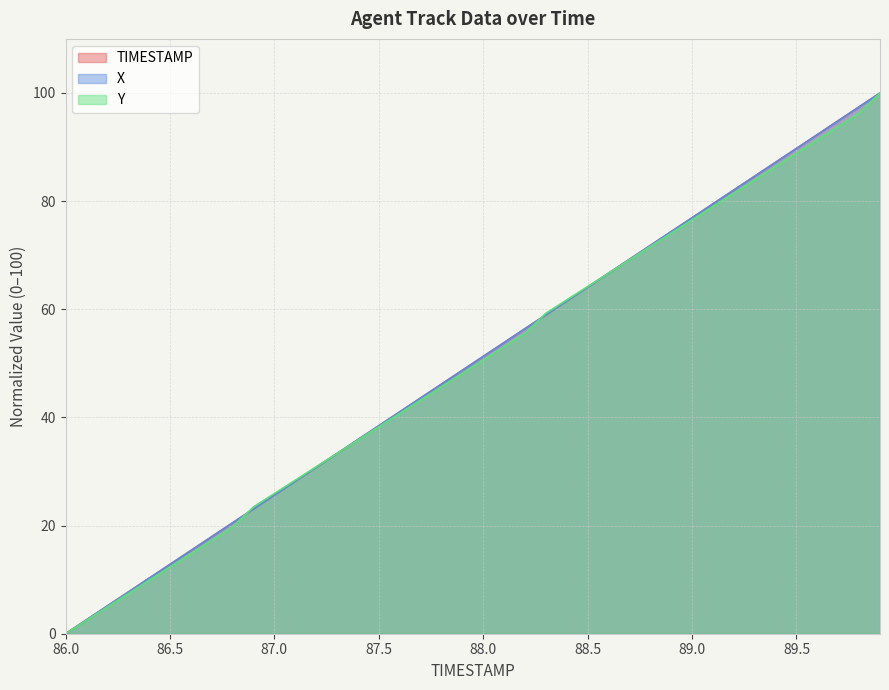

True or false: Y has more than 2 interior local peaks.

False